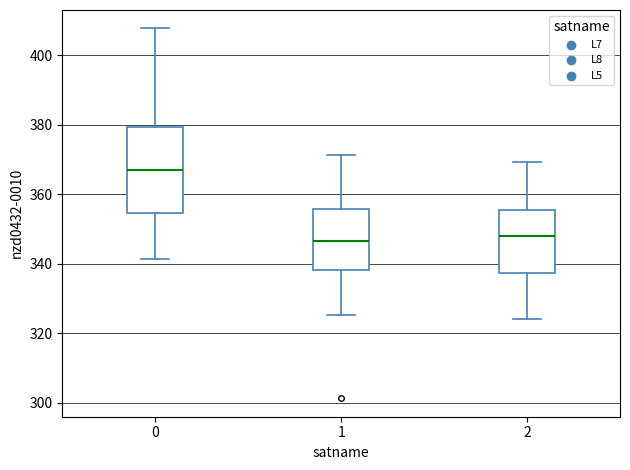

Reading left to right, transcribe this box plot: for each box, give where its median line is, the range the box spans, and where its two whiskers end, as read against the y-axis. The values are not printed on the chart, so give them approximately, as read against the axis.

0: median 368, box 354 to 380, whiskers 342 to 408
1: median 346, box 338 to 356, whiskers 326 to 372
2: median 348, box 338 to 356, whiskers 324 to 370